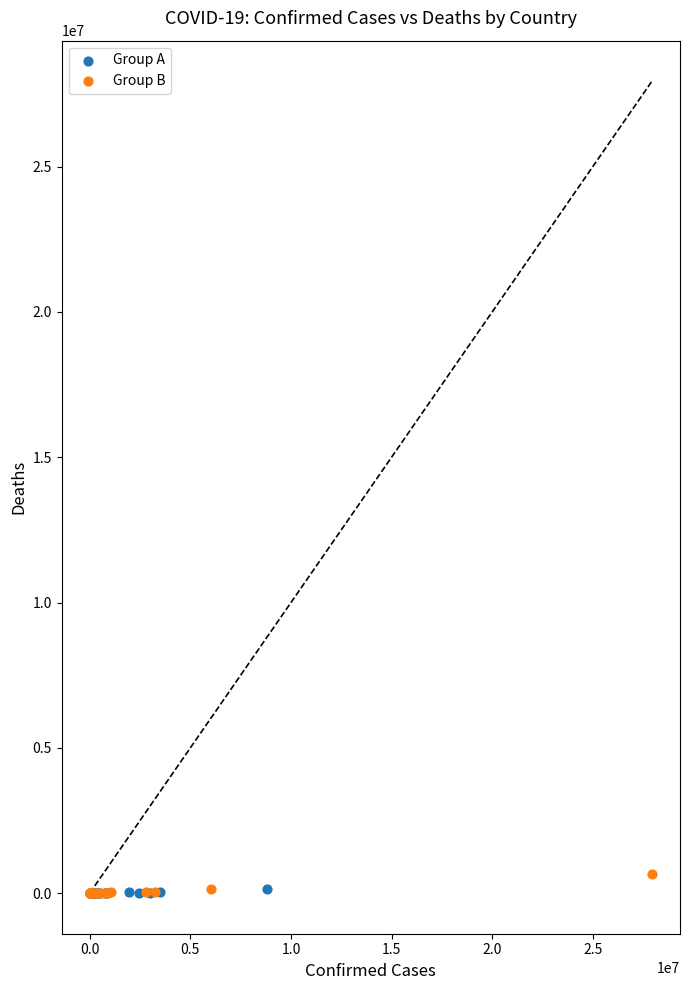

Which series has the widest spread of Y values?

Group B